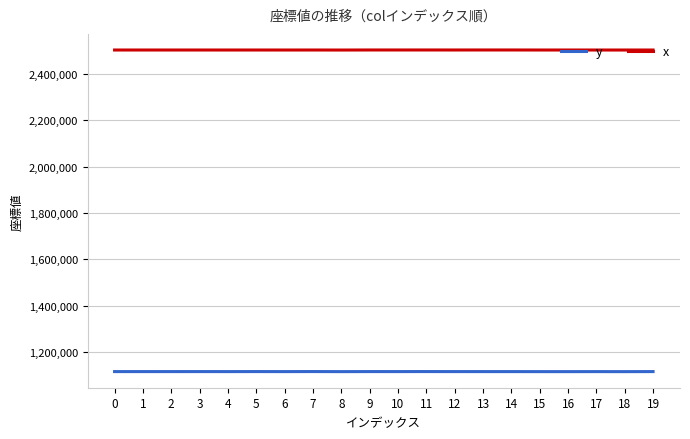

What is the difference between the highest and lowest values at 11?

1384841.7